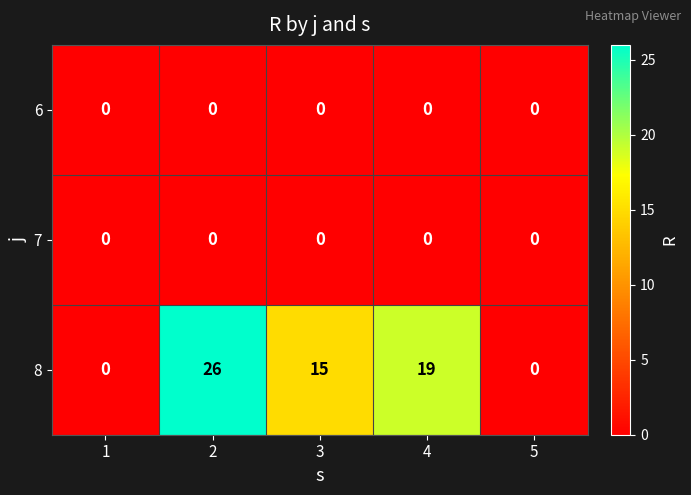

Reading left to right, what are all the values shown in this chart?

6: 1=0	2=0	3=0	4=0	5=0
7: 1=0	2=0	3=0	4=0	5=0
8: 1=0	2=26	3=15	4=19	5=0